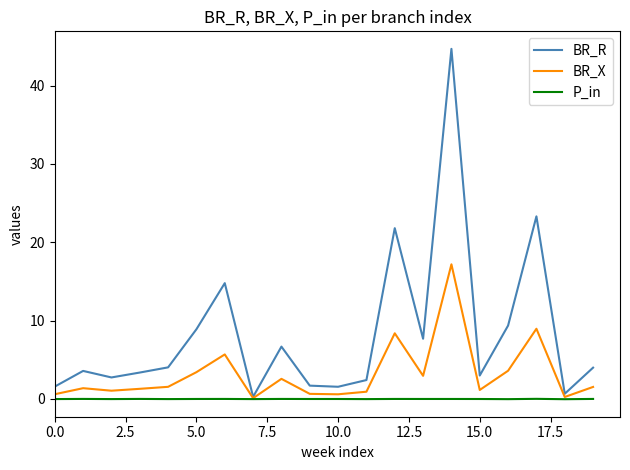

Which series has the largest total across all categories?

BR_R